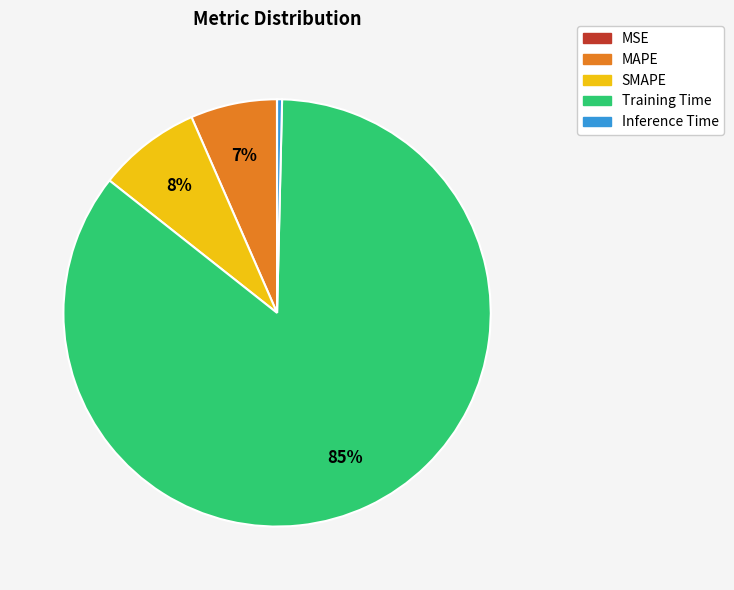

Is it true that SMAPE is 8% of the pie?

True